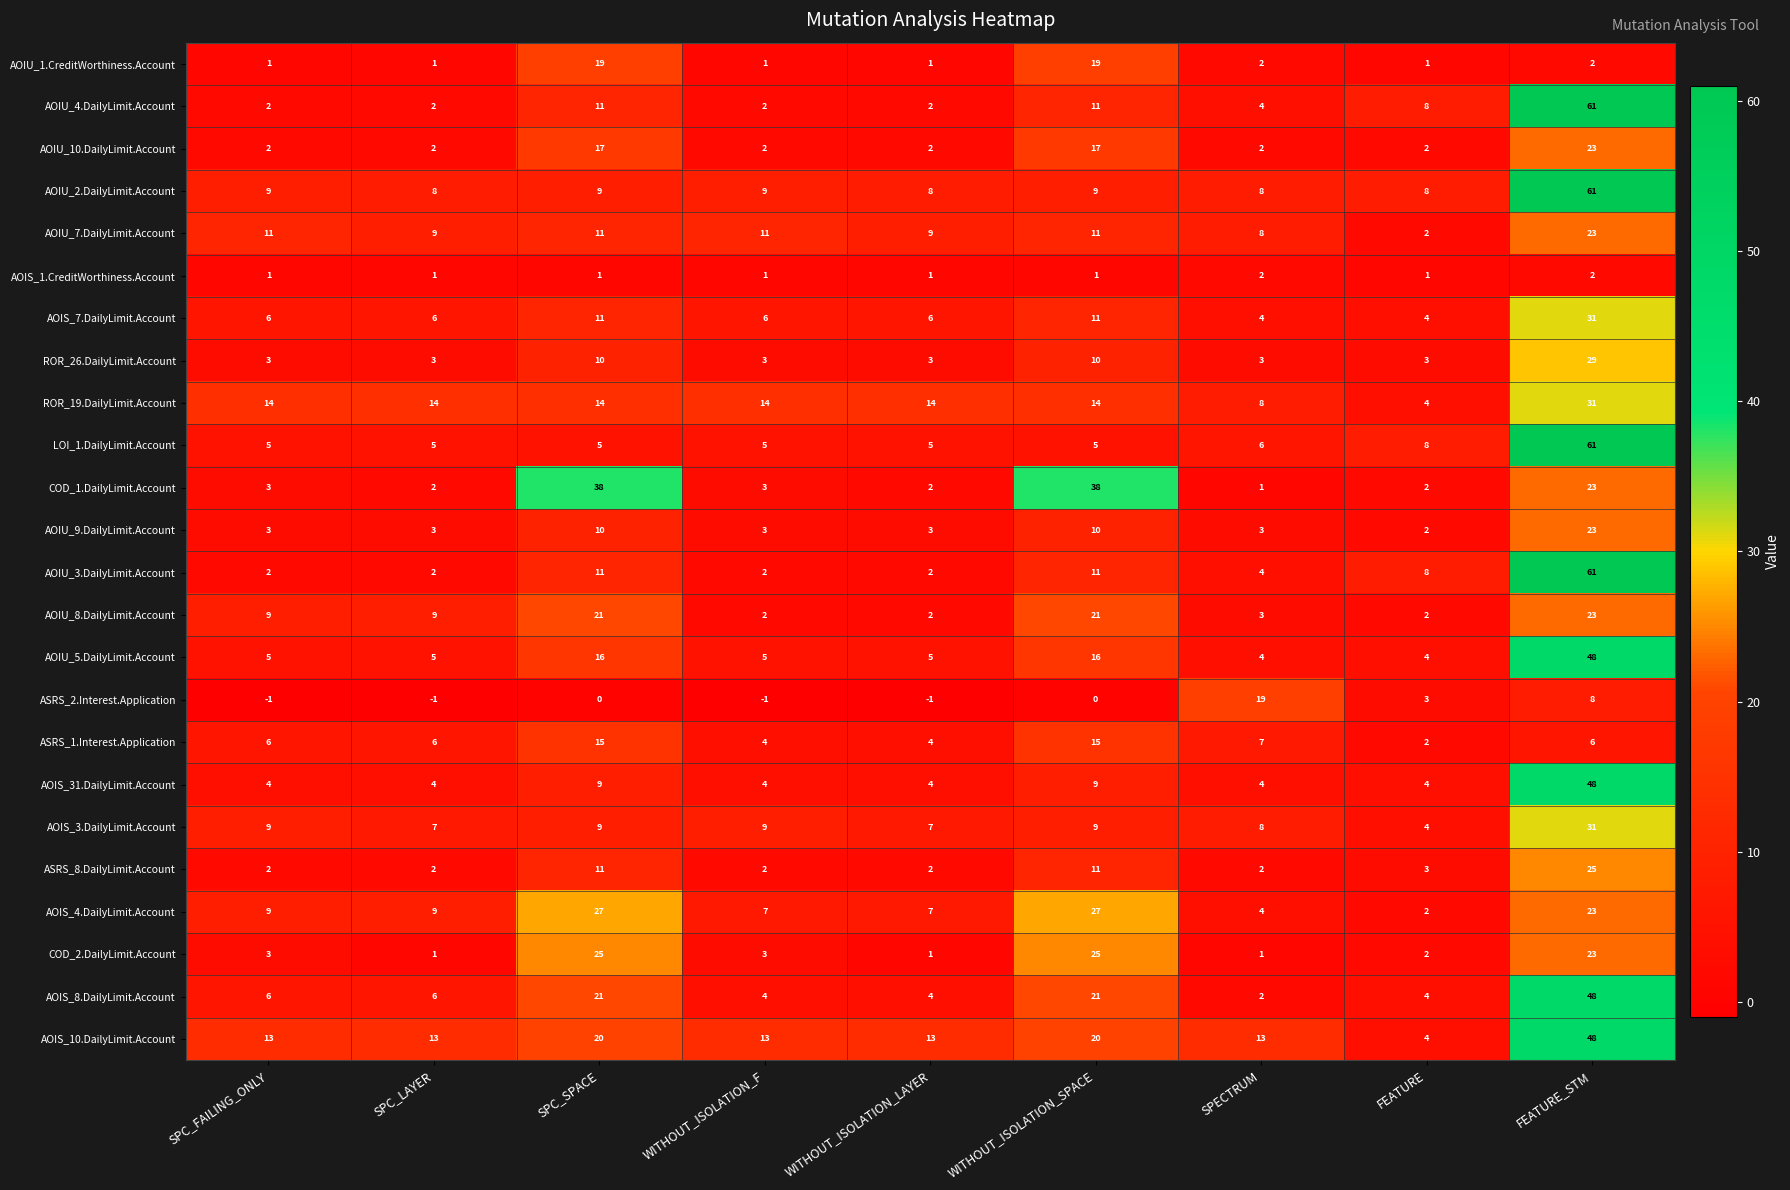

True or false: AOIS_4.DailyLimit.Account has a value of 7 at WITHOUT_ISOLATION_F.

True